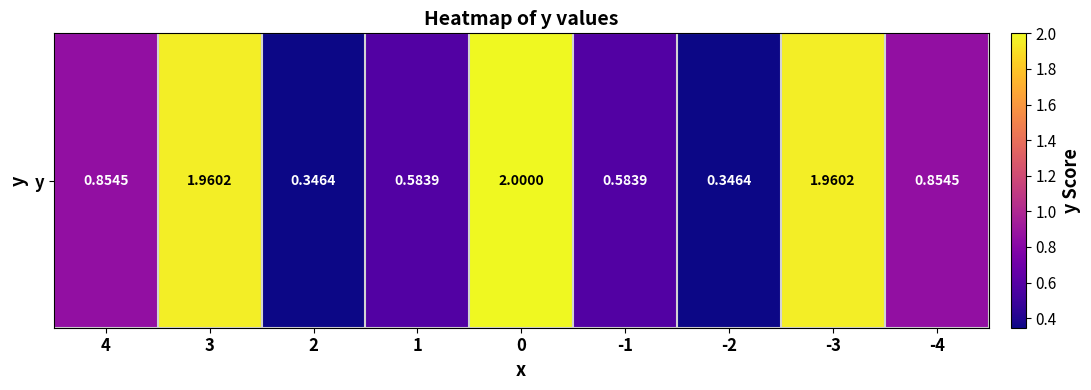

At which category does the chart reach its minimum across all series?

2